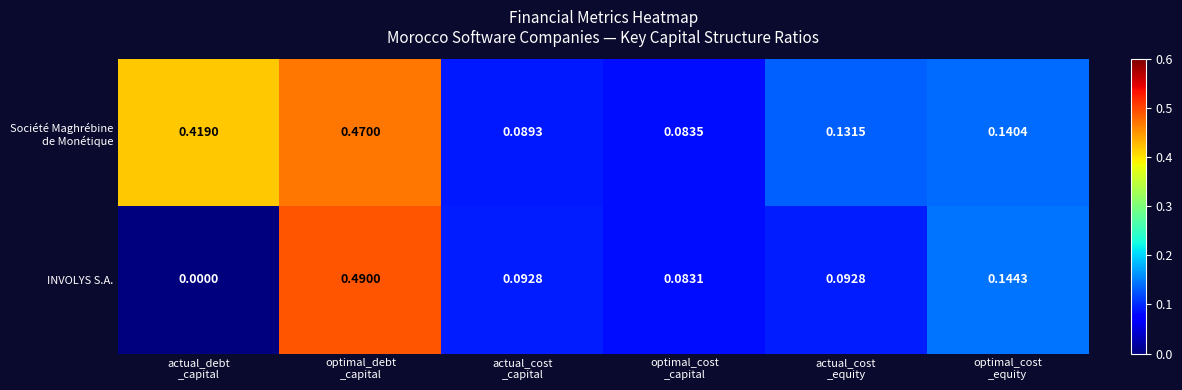

Which series has the largest range (max minus min)?

INVOLYS S.A.